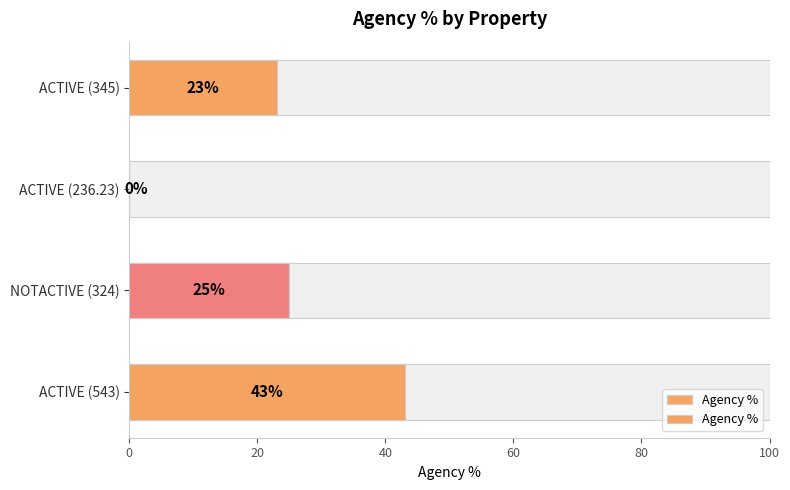

True or false: the data shows 41 at 60.

False